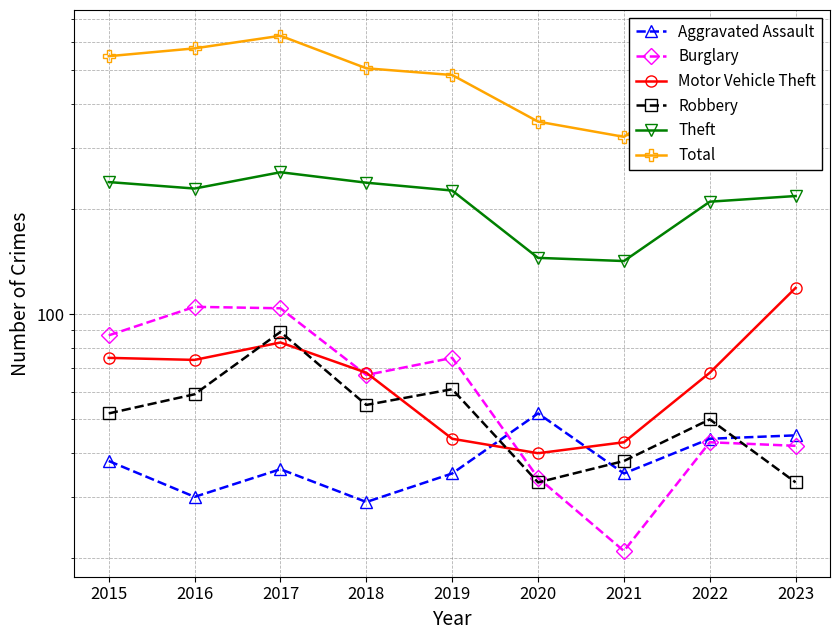

Where is the first local maximum for Theft?

2017